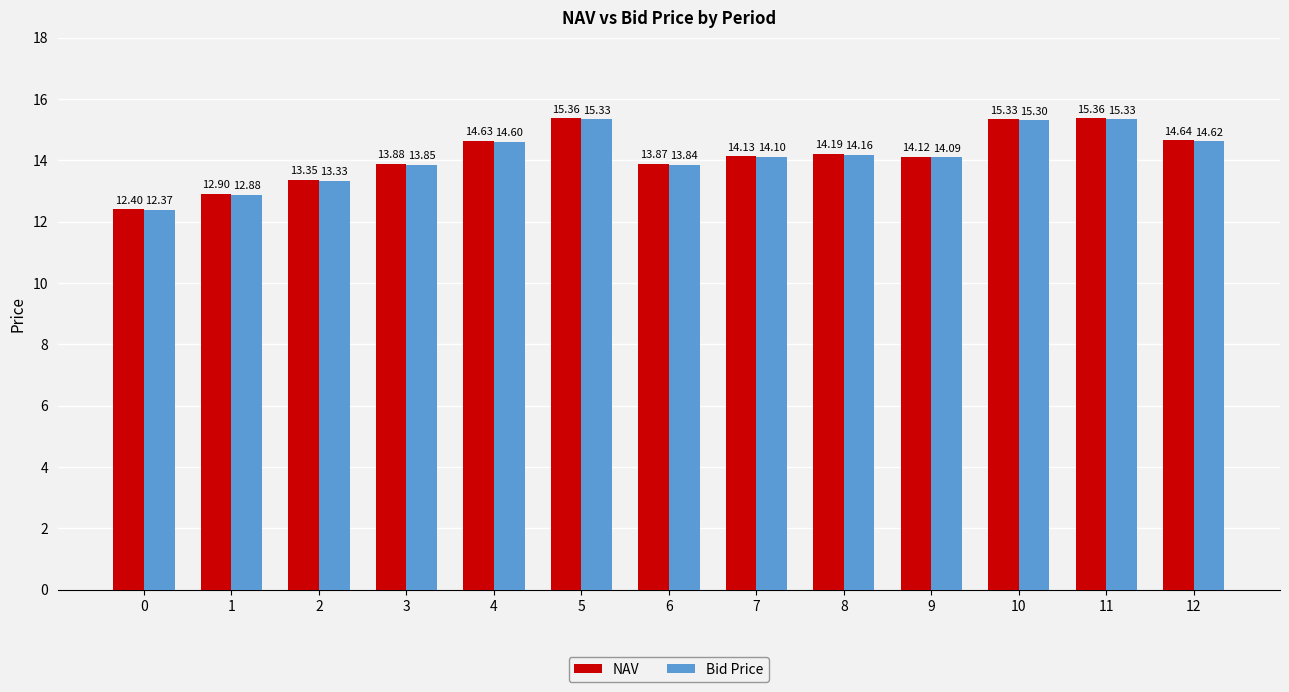

What is the value of the NAV bar at the 11th from the left?

15.3